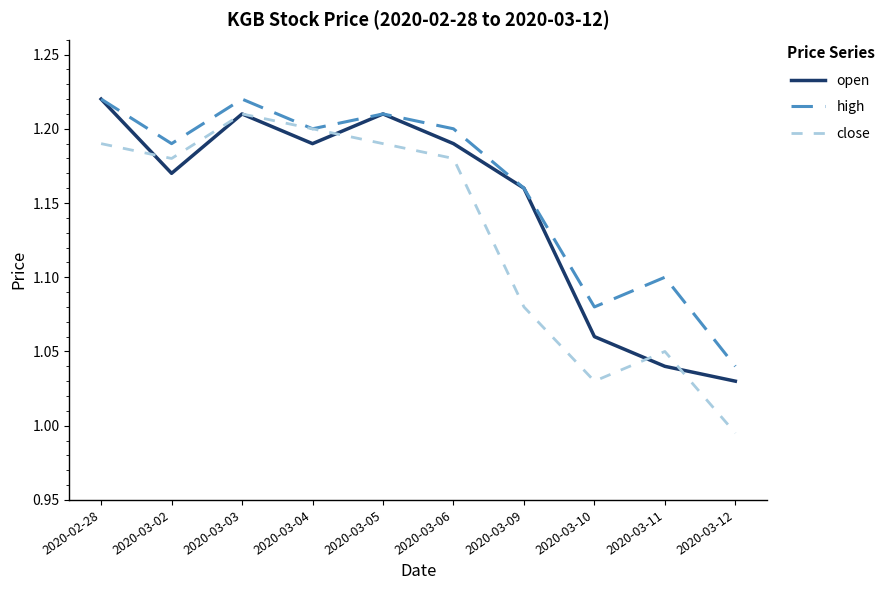

The high series shows 1.8 at 2020-03-04. True or false?

False